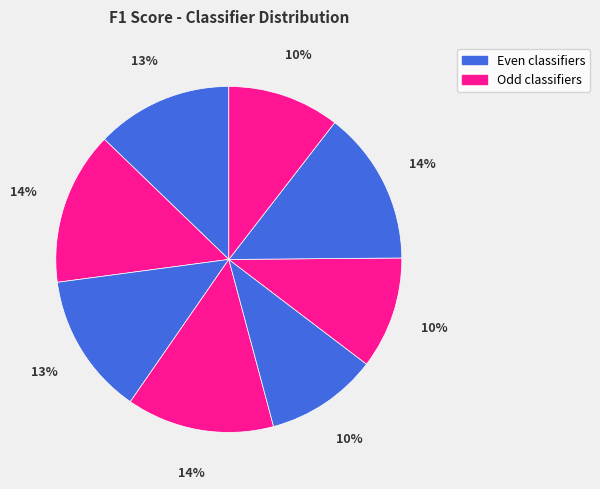

How many slices are in this pie chart?

8